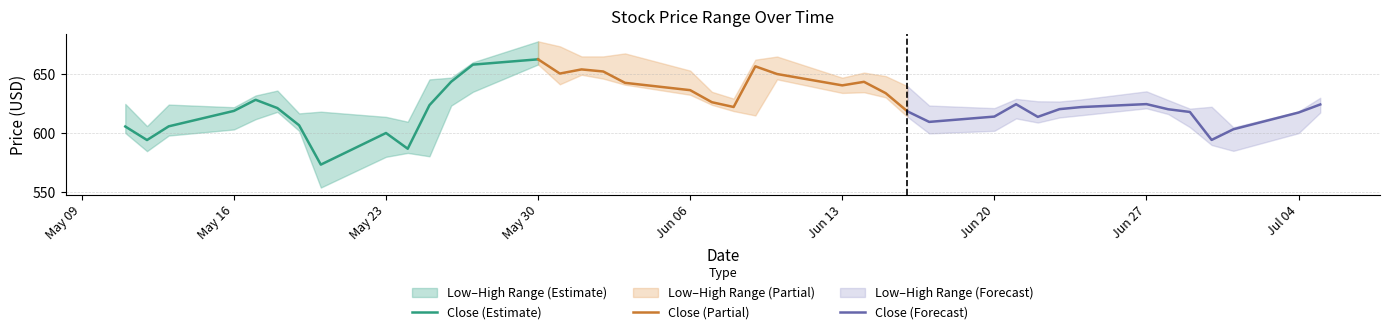

How many lines are shown in the chart?

3